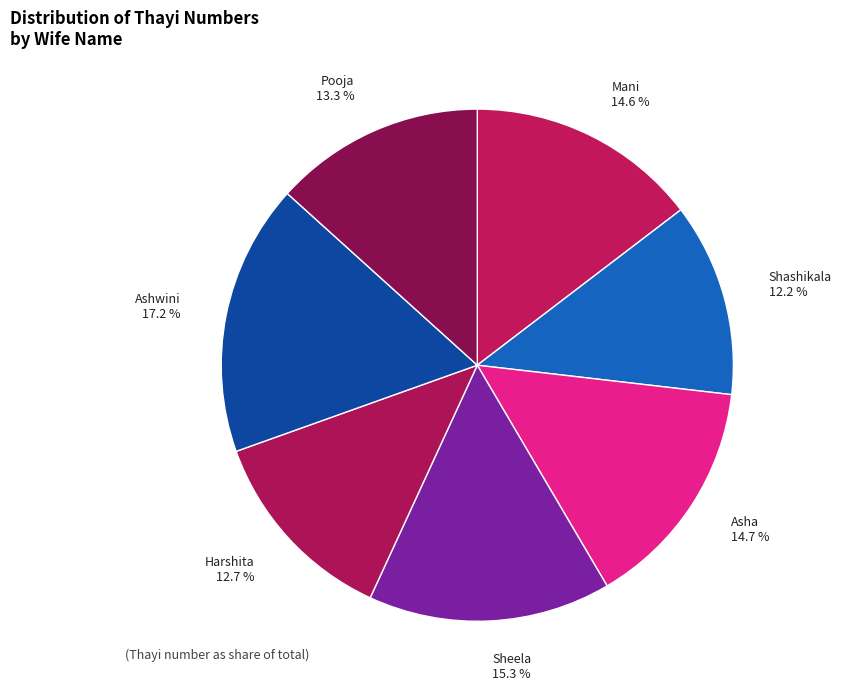

Which category has the biggest portion of the pie?

Ashwini